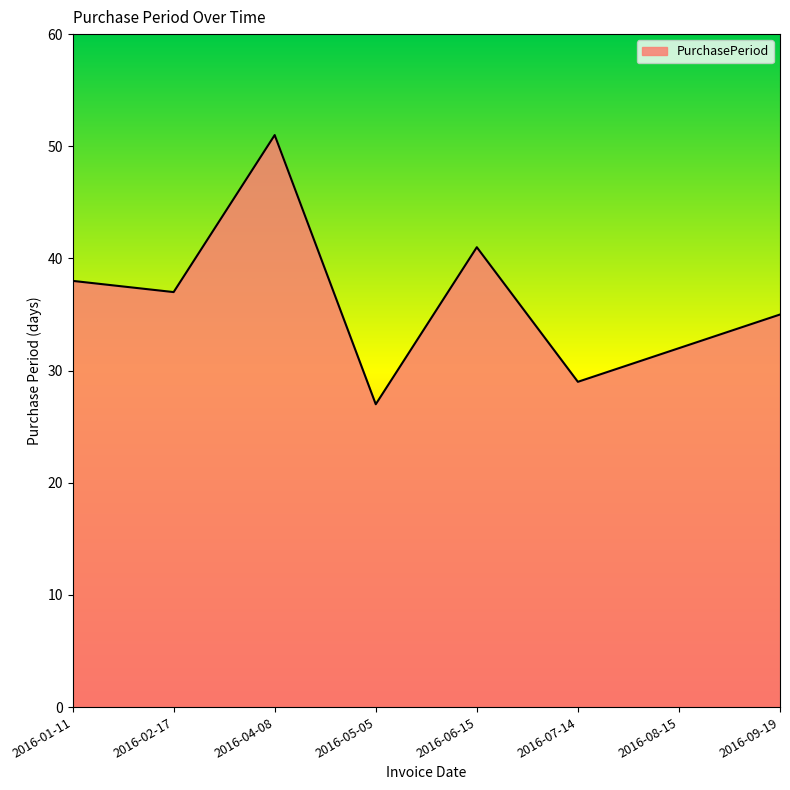

Where is the first local maximum?

2016-04-08